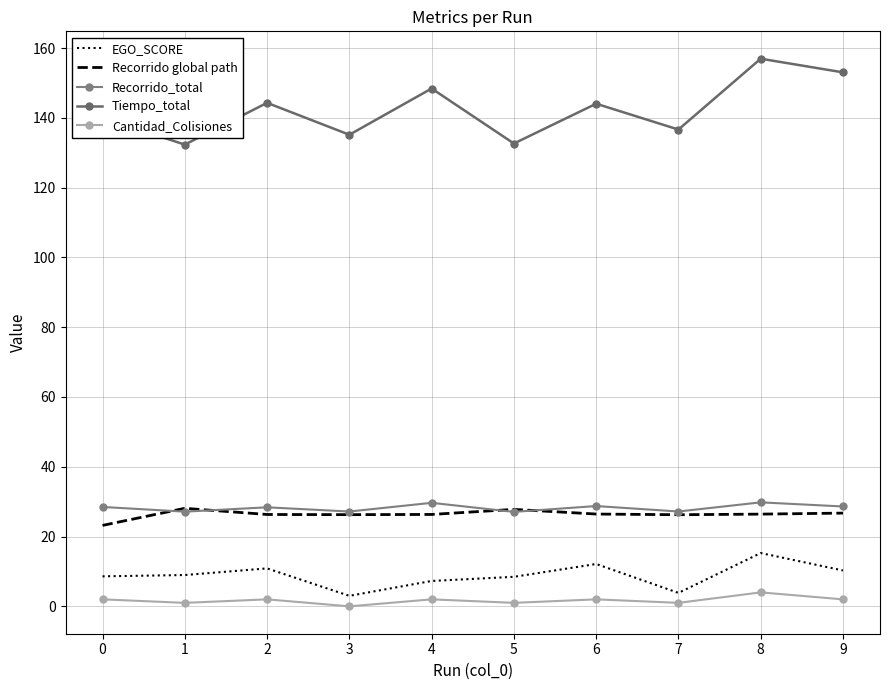

What is the difference between the maximum and minimum values in the Recorrido global path series?

4.9